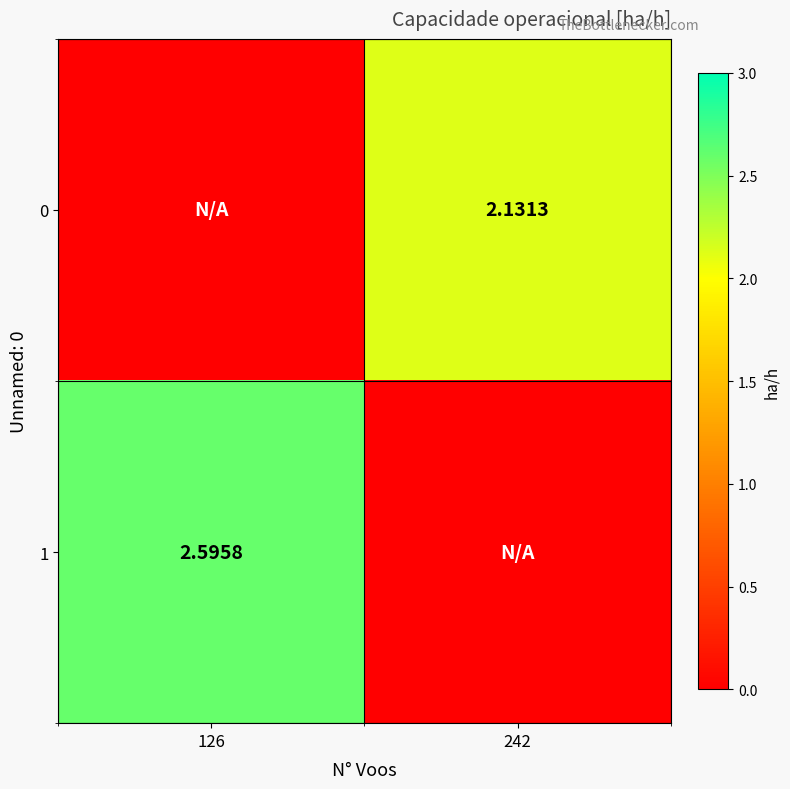

Is the value of 1 at 126 greater than the value of 0 at 242?

Yes